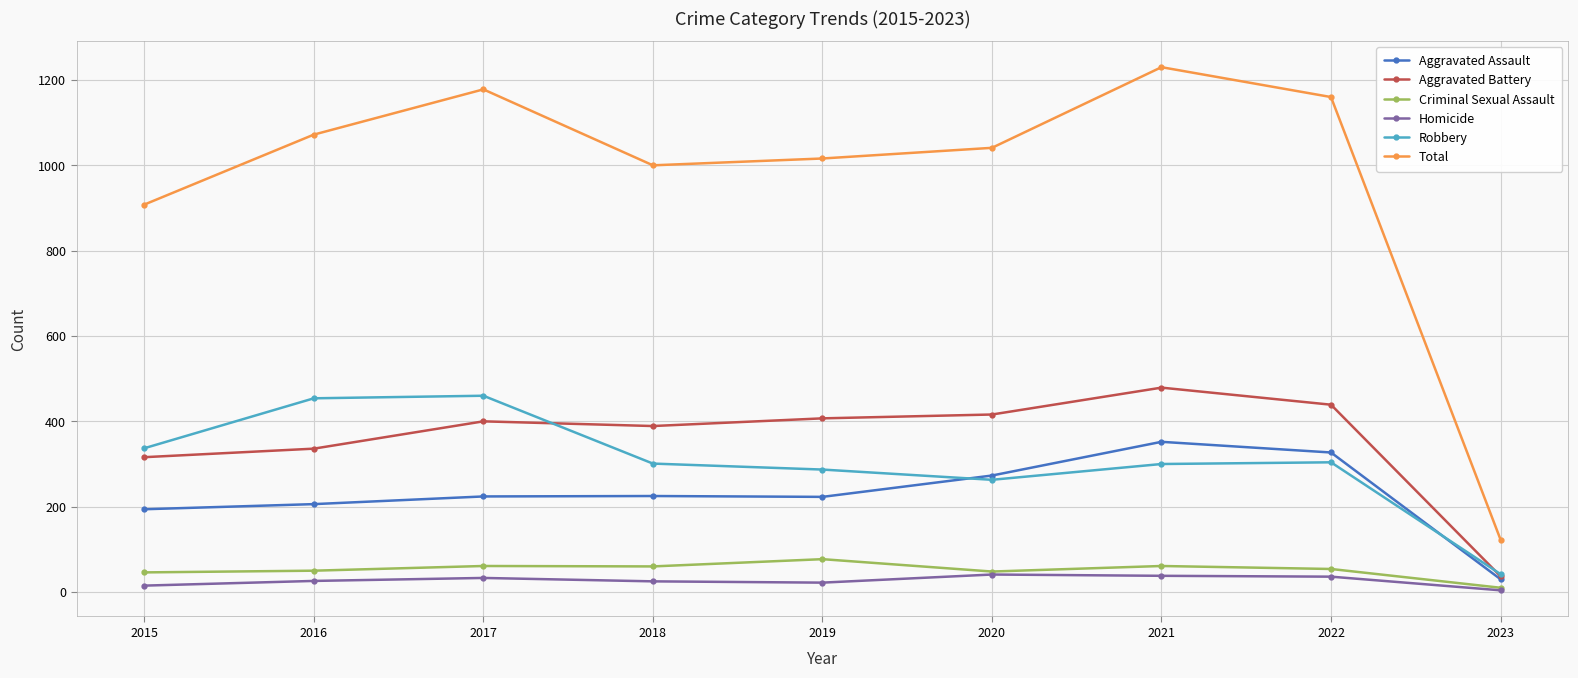

Between 2015 and 2019, which series saw the biggest shift?

Total